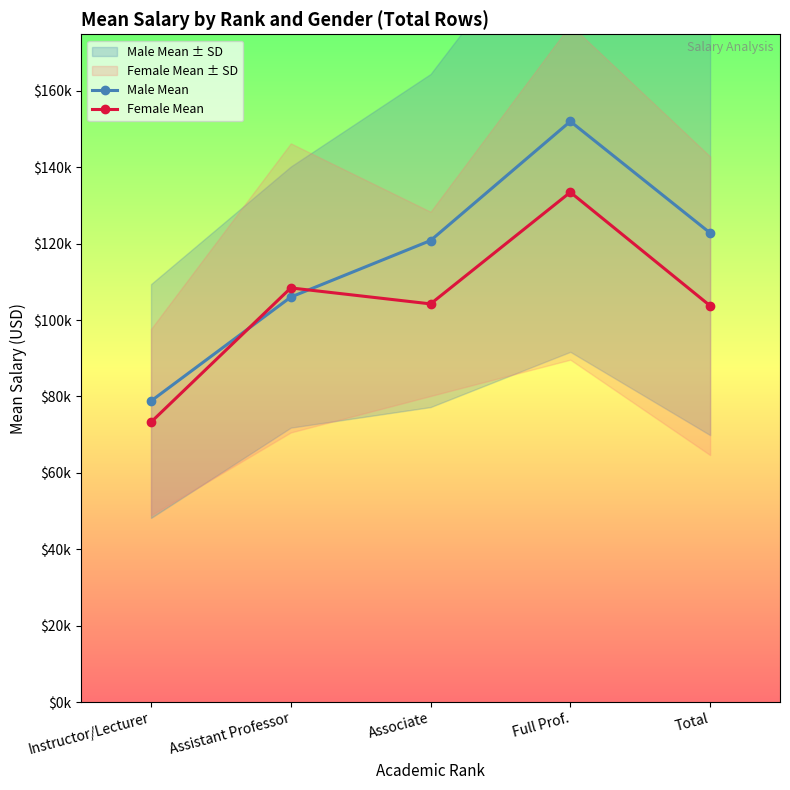

Does the chart display data point markers on the line(s)?

Yes